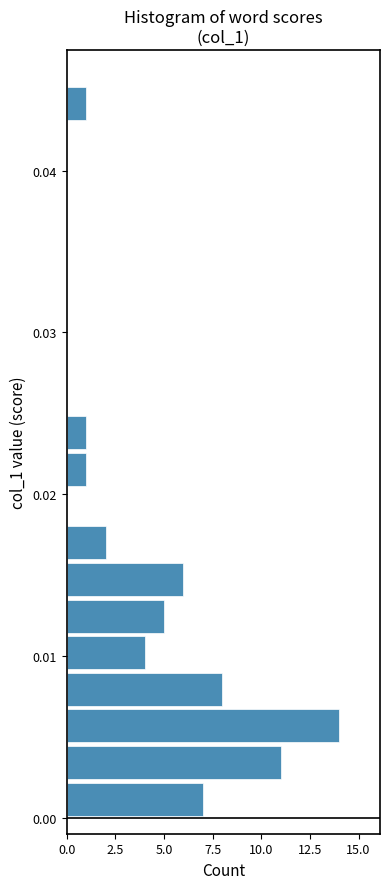

Around what value on the y-axis is the longest bar? Give the approximate position of its centre, as read against the axis.

0.006